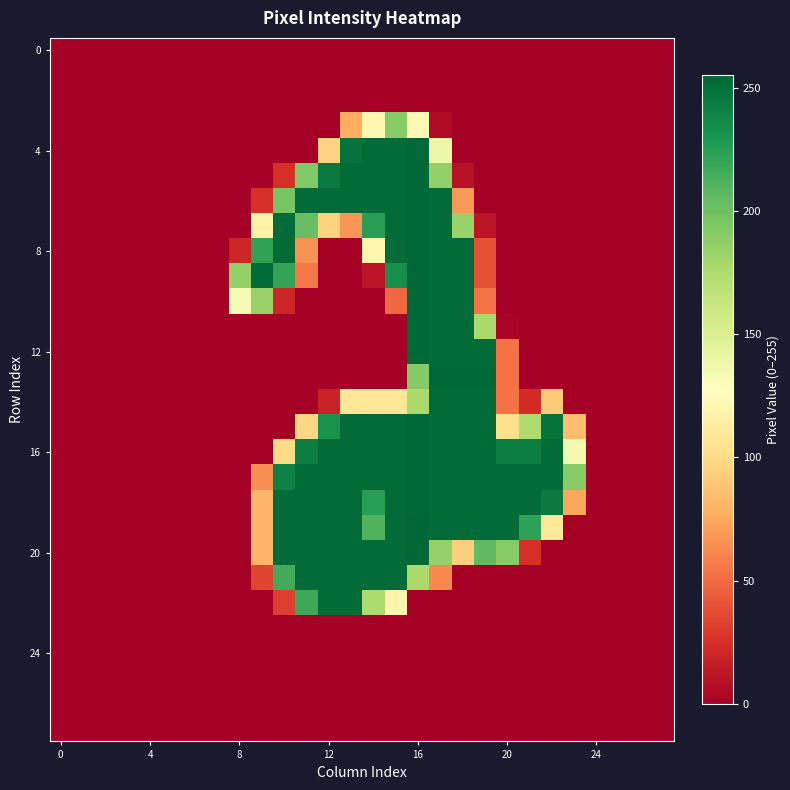

How many categories are shown in the chart?

28